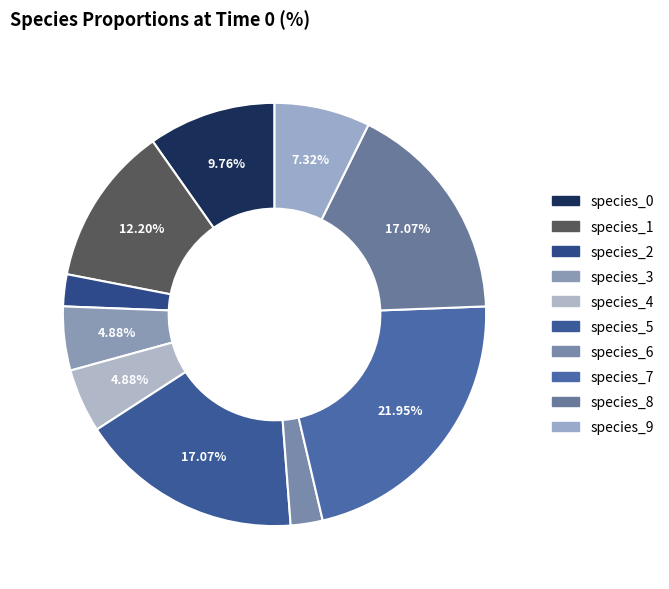

How many segments does this pie chart have?

10